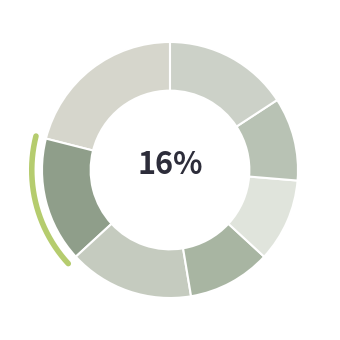

Between Module 5 and Module 1, which is larger?

Module 1